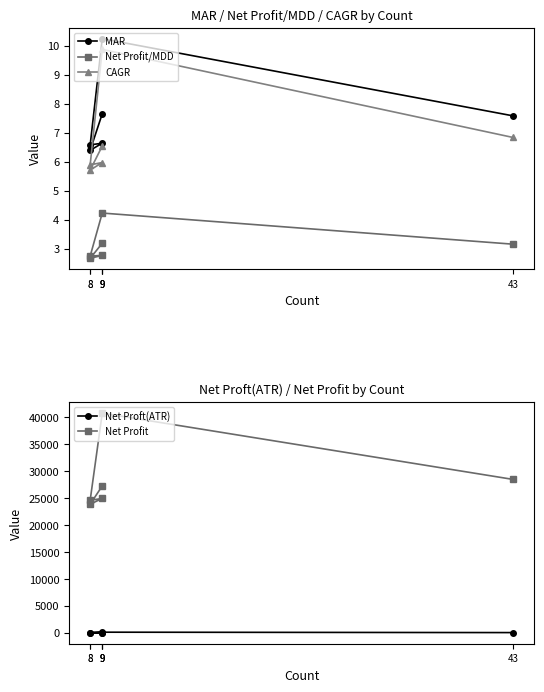

What is the label of the 2nd point from the left?

8